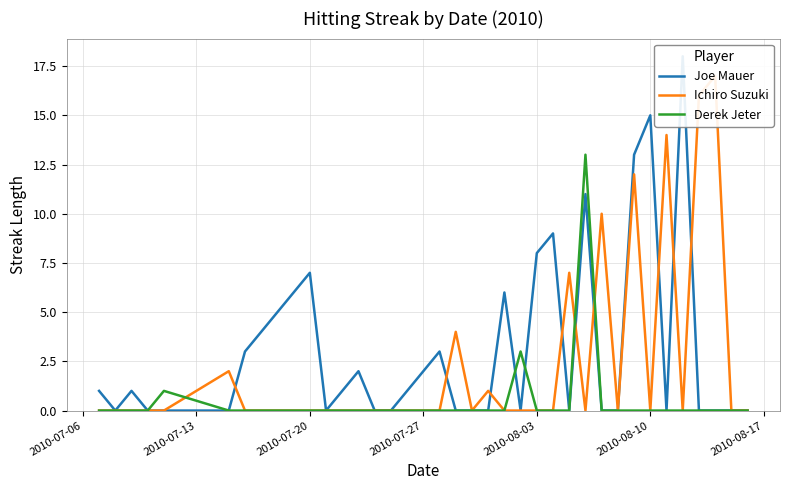

True or false: Derek Jeter has more than 0 points higher than both neighbors.

True